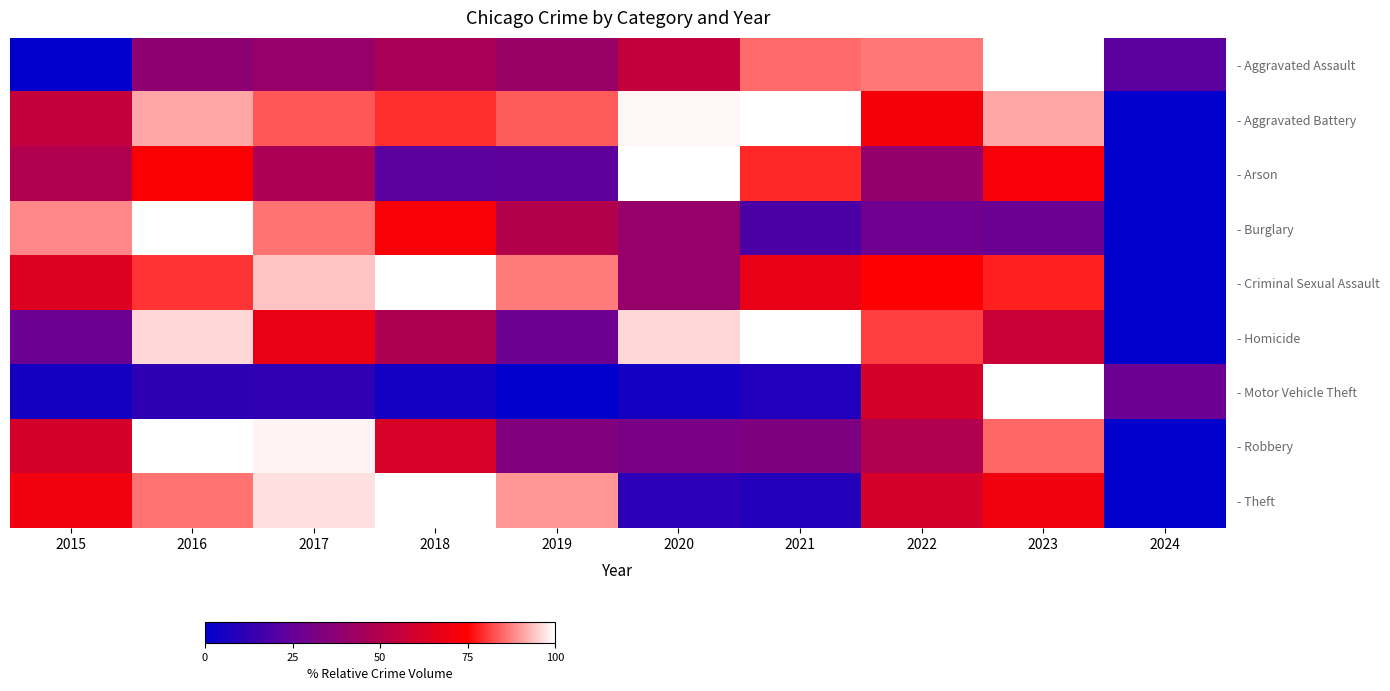

At how many categories does at least one series exceed 24?

10